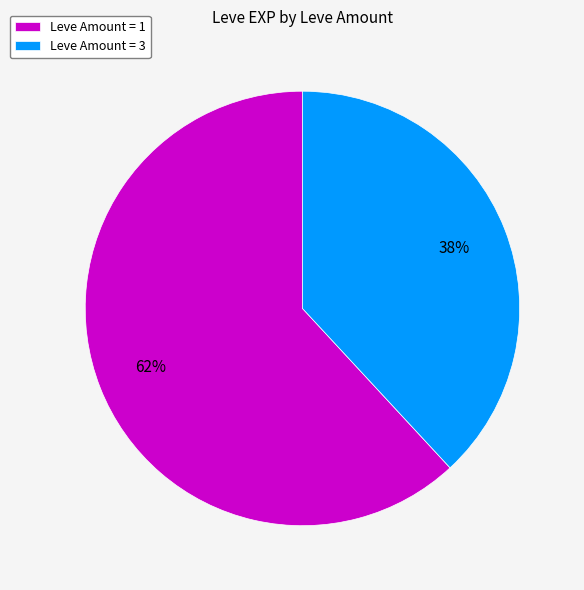

Which category has the smallest portion of the pie?

Leve Amount = 3